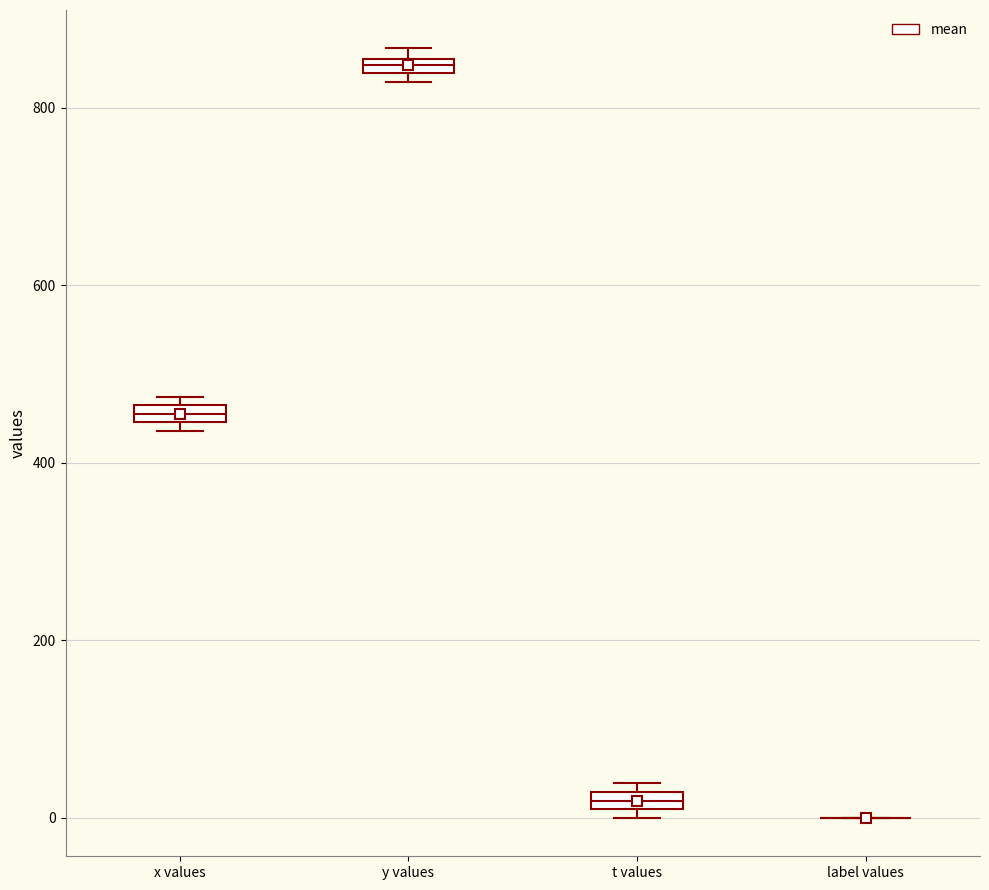

Where is the upper edge of the box for y values on the y-axis? The values are not printed on the chart, so give them approximately, as read against the axis.

860